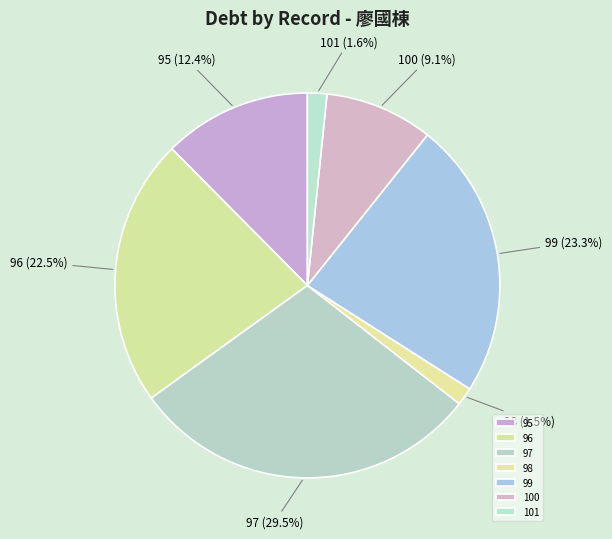

What percentage is NOT represented by 101?

98.4%